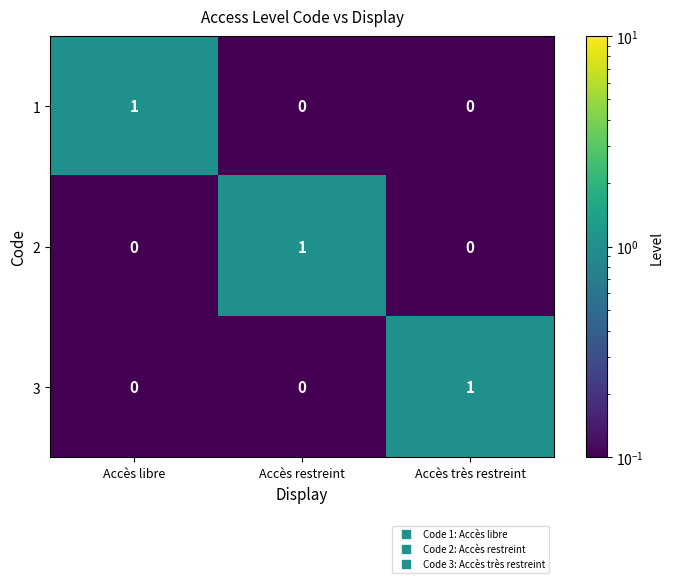

Count the 1 values in the range 0 to 1.

3